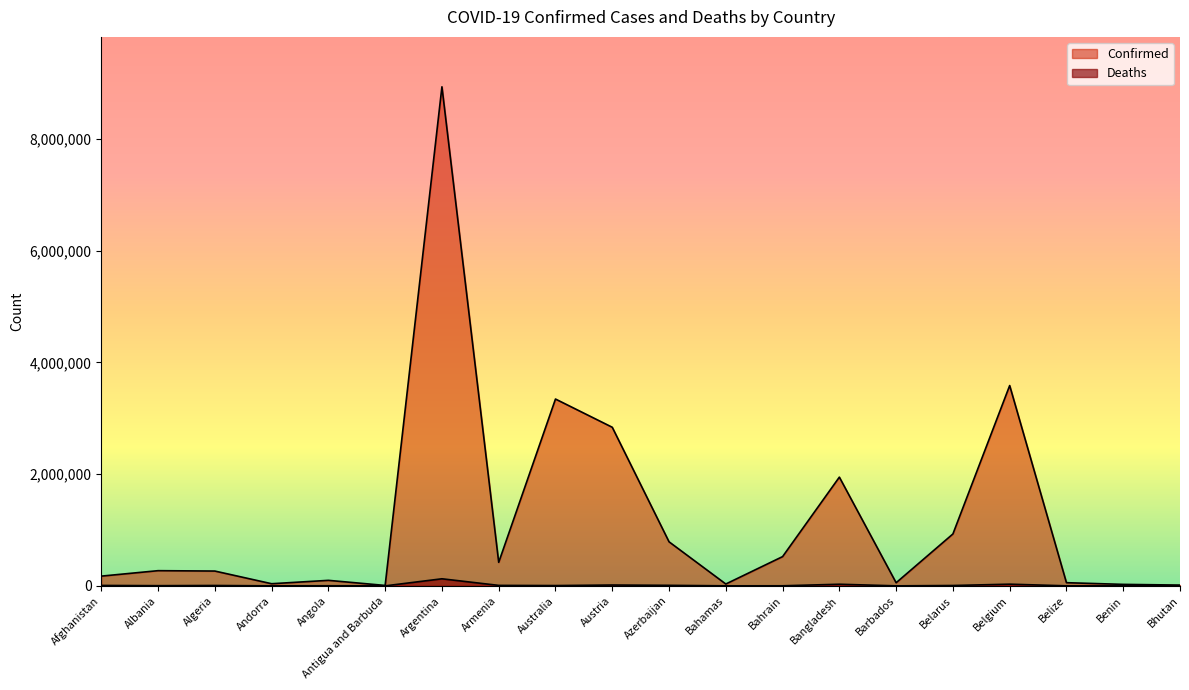

What is the minimum value shown in the chart?

6